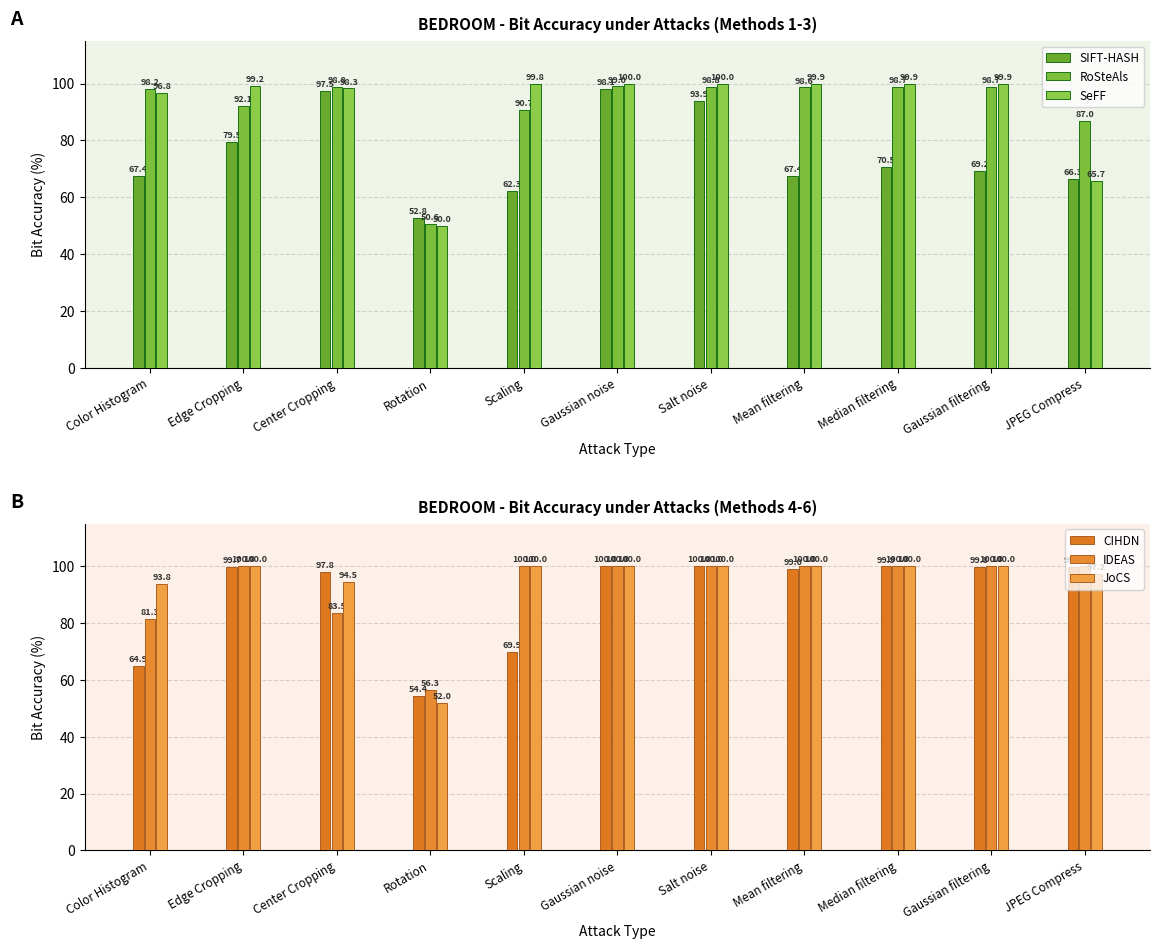

Which series has the widest spread of values?

SeFF